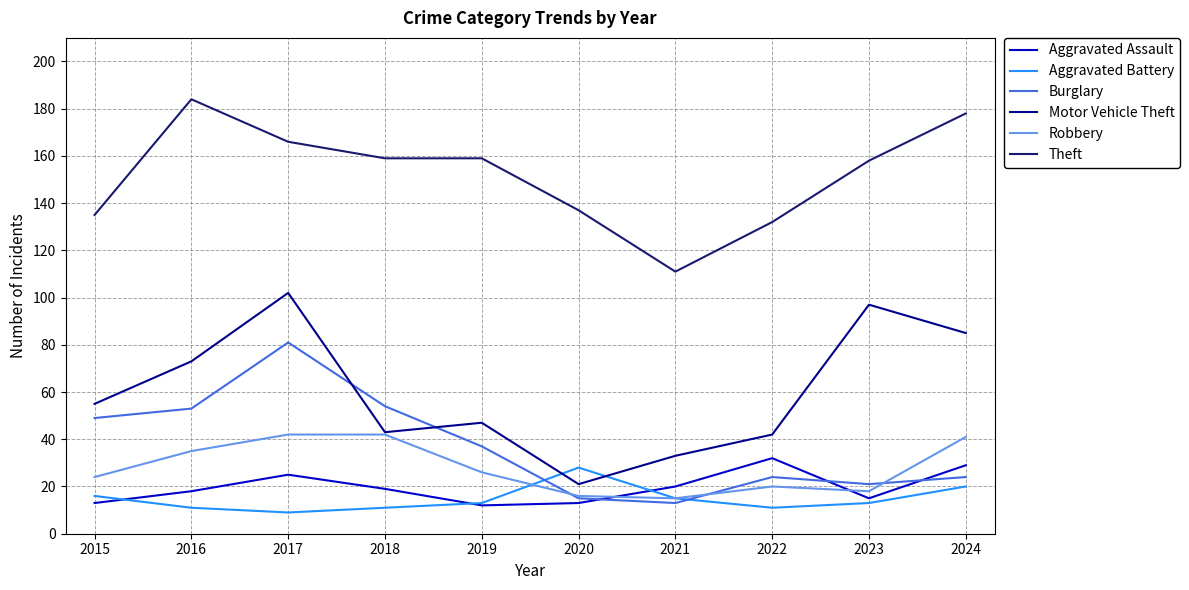

What is the difference between the maximum and minimum values in the Burglary series?

68